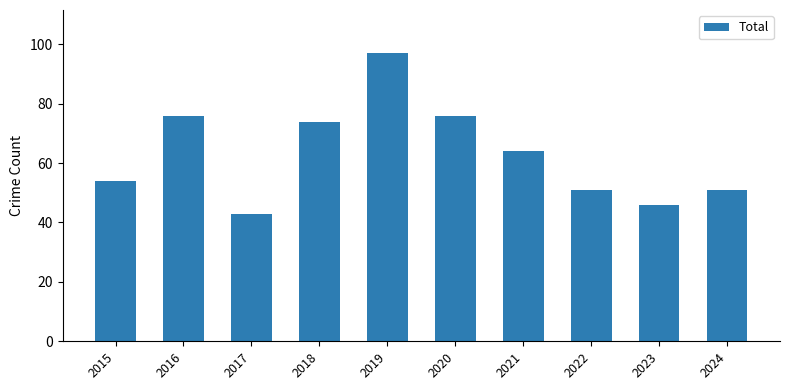

What is the value of the 2nd bar from the left?

76